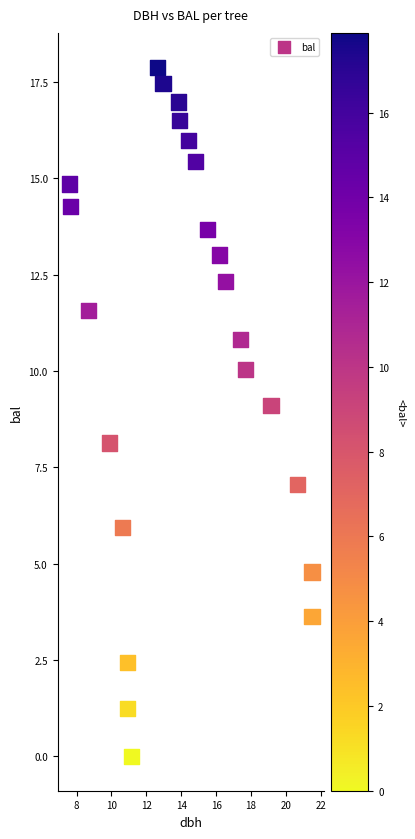

What is the range of X values (max minus min)?

13.9